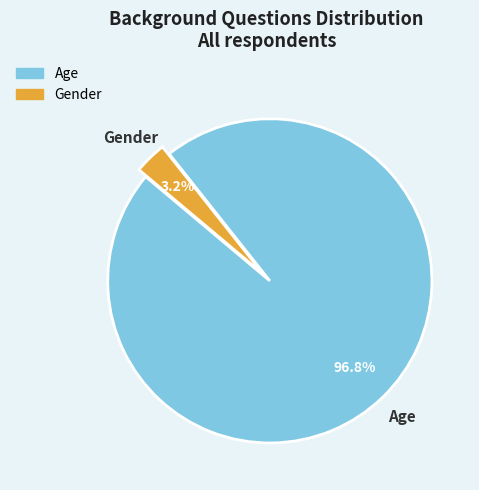

To the nearest percent, what is the difference between the Age and Gender slice percentages?

94%